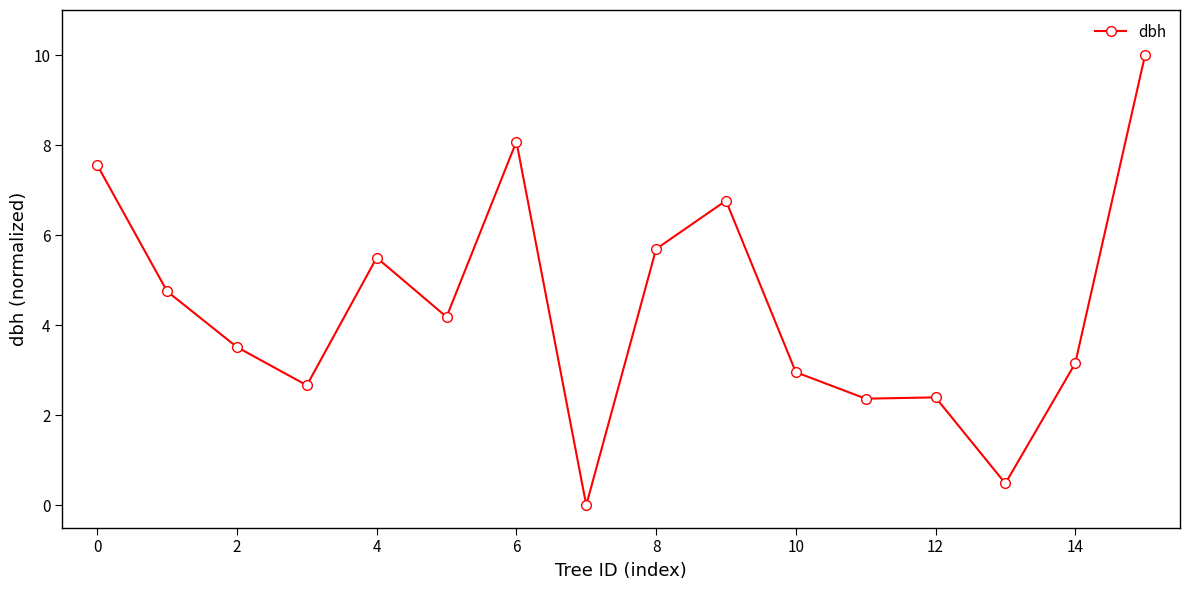

True or false: there are more than 0 points higher than both neighbors.

True